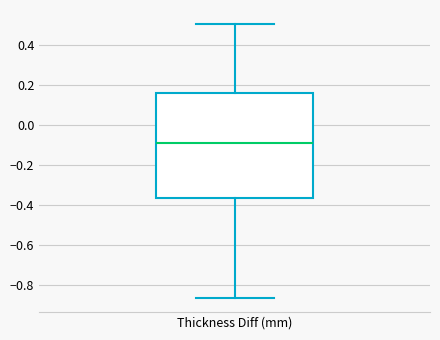

Transcribe this box plot: give where the median line is, the range the box spans, and where the two whiskers end, as read against the y-axis. The values are not printed on the chart, so give them approximately, as read against the axis.

median -0.10, box -0.36 to 0.16, whiskers -0.86 to 0.50